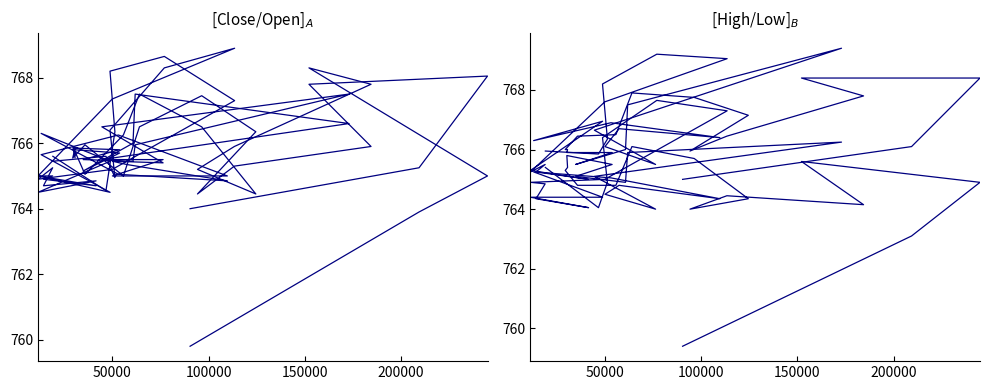

What is the difference between the maximum and minimum values in the Low series?

8.2